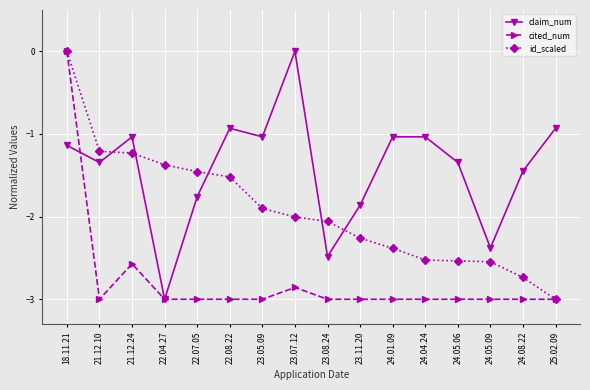

True or false: cited_num has a value of -4.1 at 24.01.09.

False